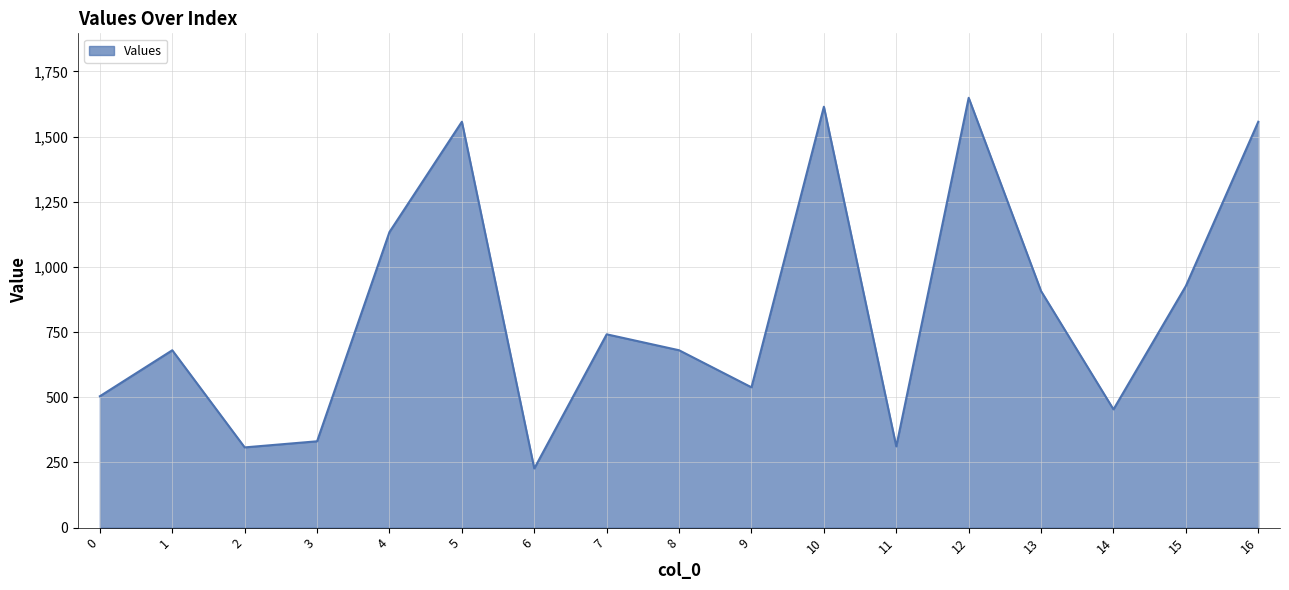

True or false: the data has more than 0 interior local peaks.

True